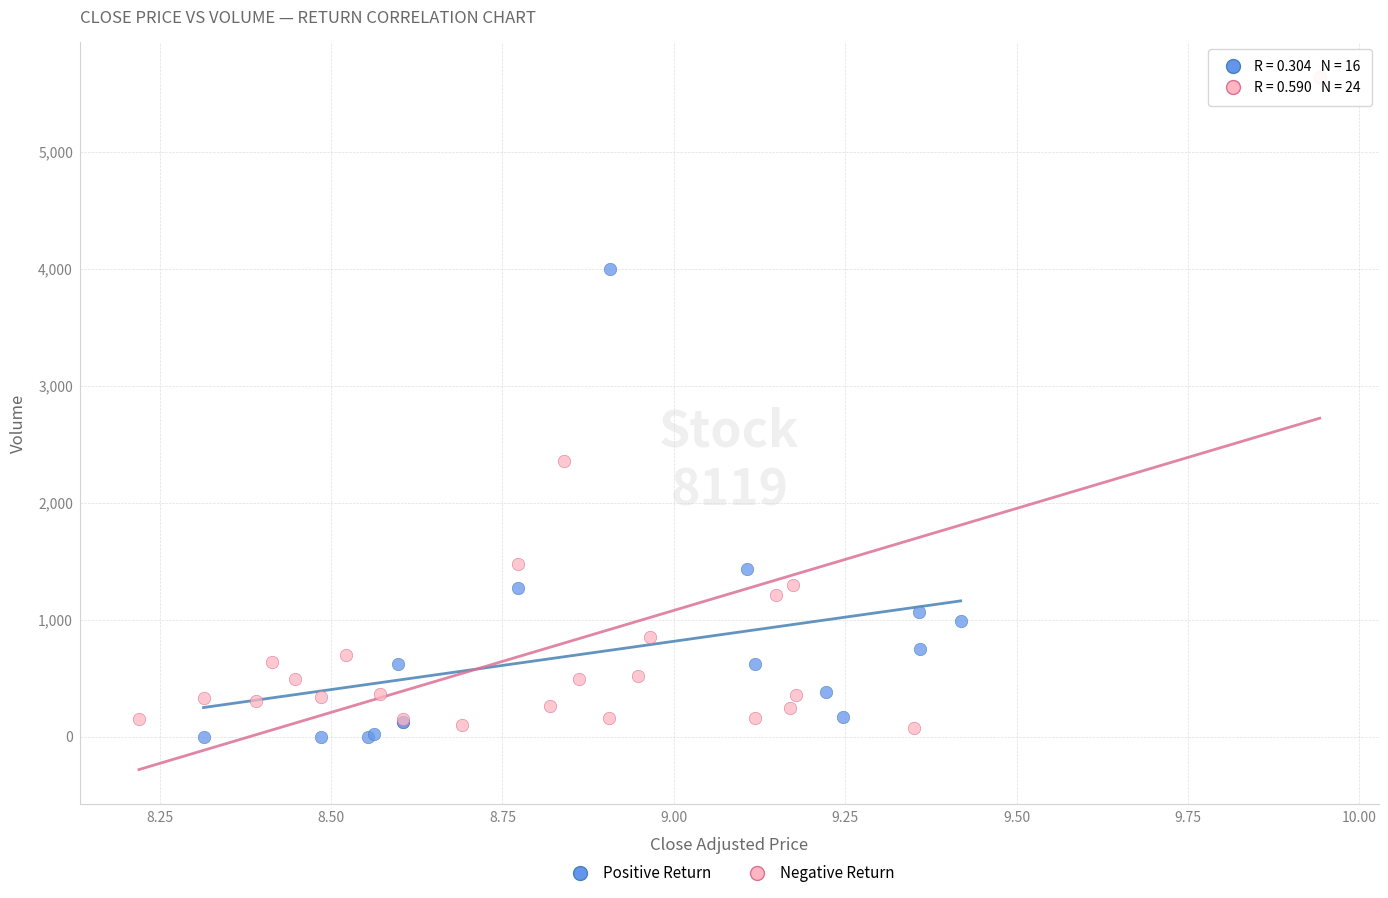

What are all the series names shown in the legend?

Positive Return, Negative Return